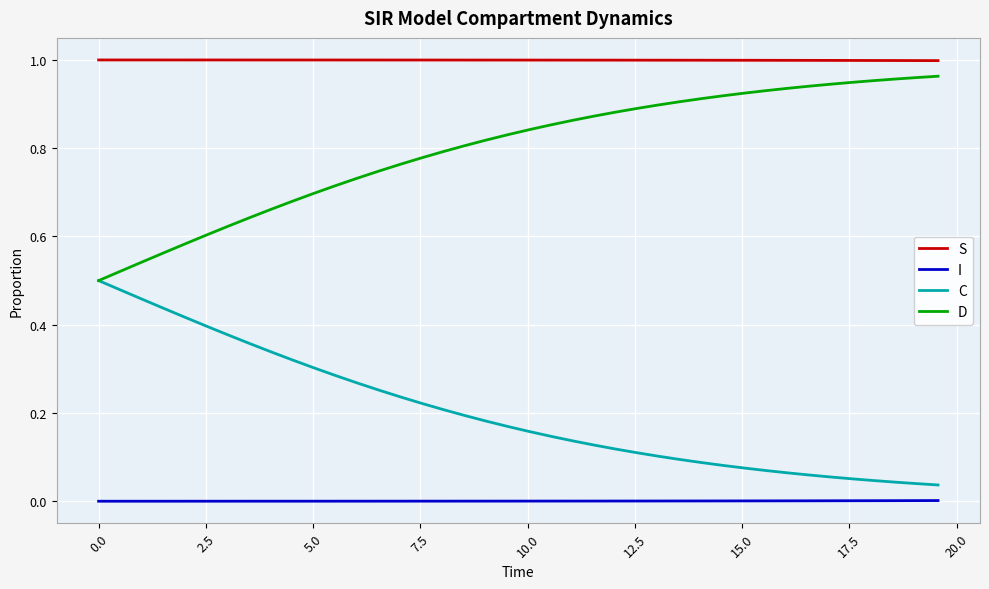

True or false: S and D cross at least once.

False